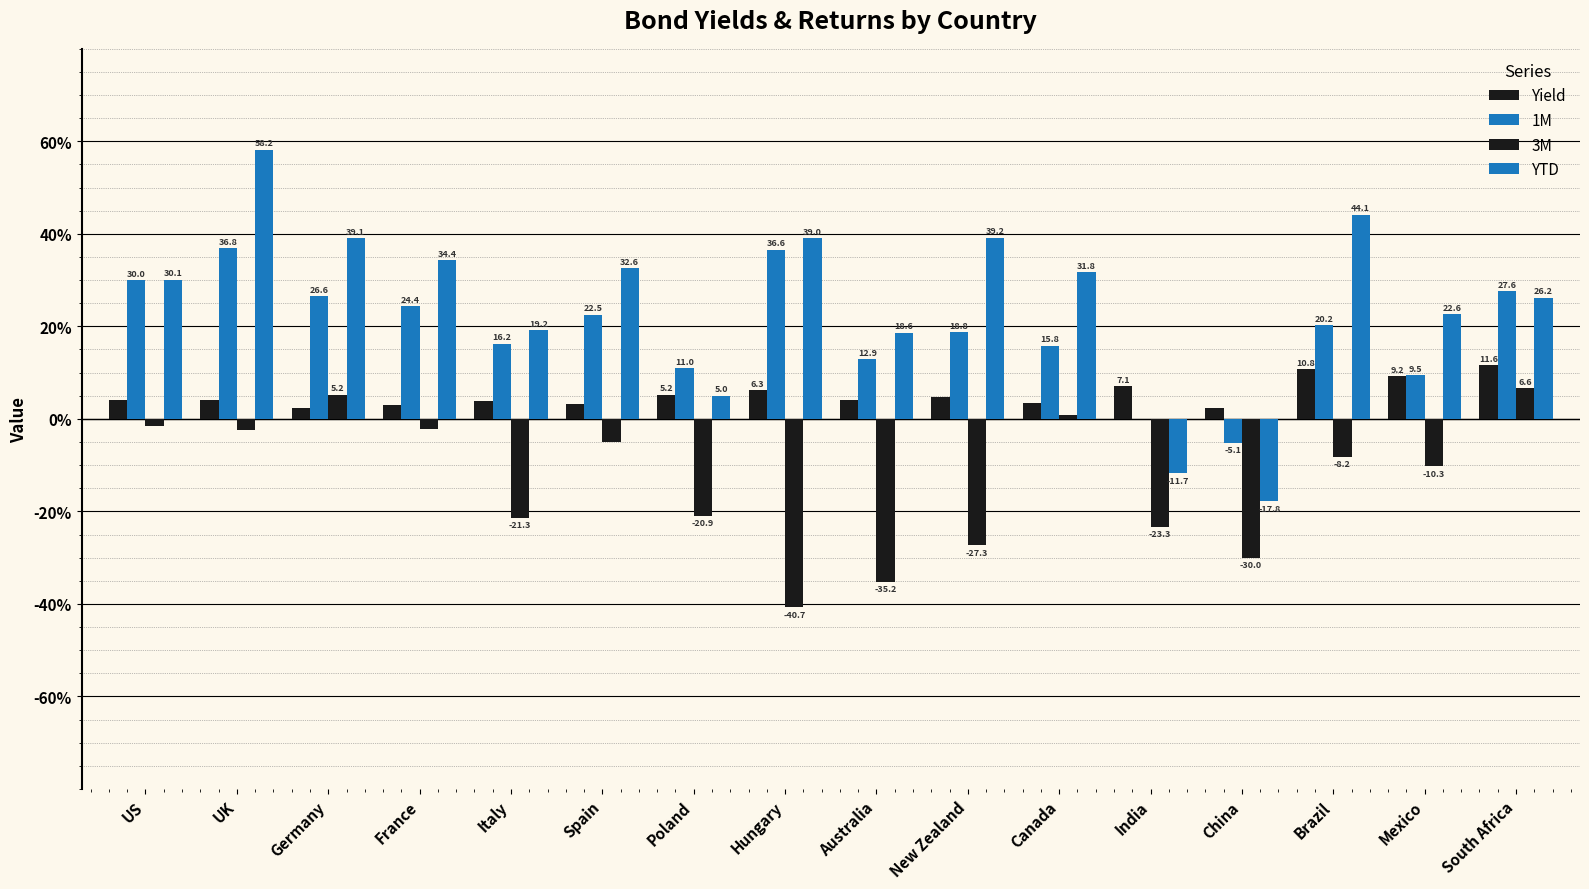

Does the chart contain stacked bars?

No